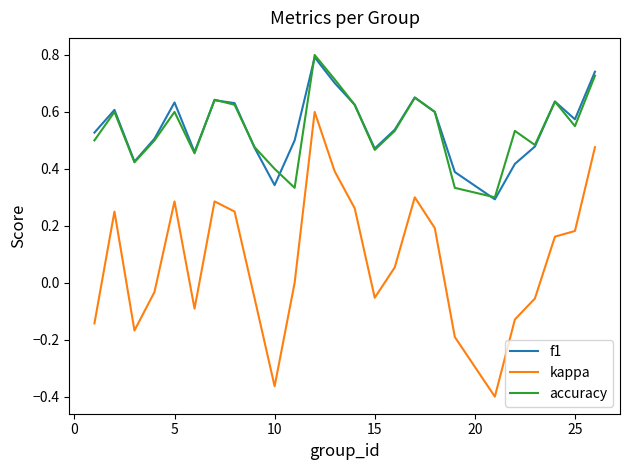

What is the greatest value displayed?

0.8